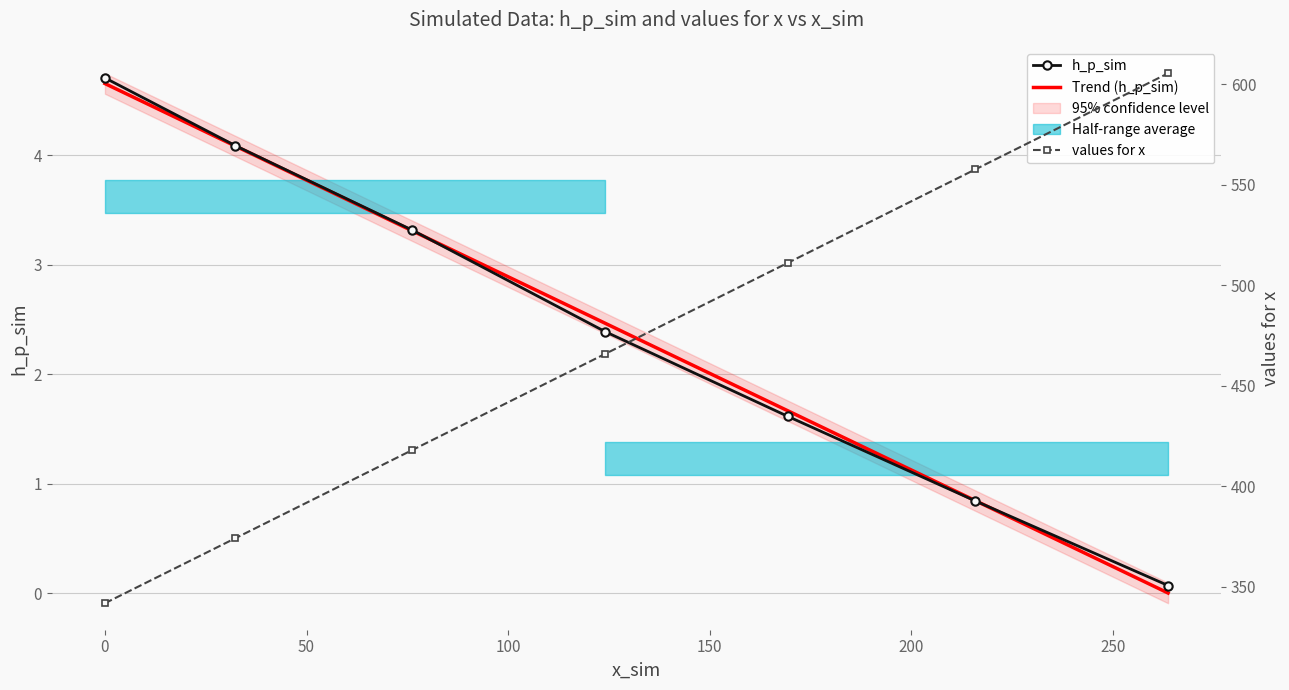

What is the maximum value for Trend (h_p_sim)?

4.7